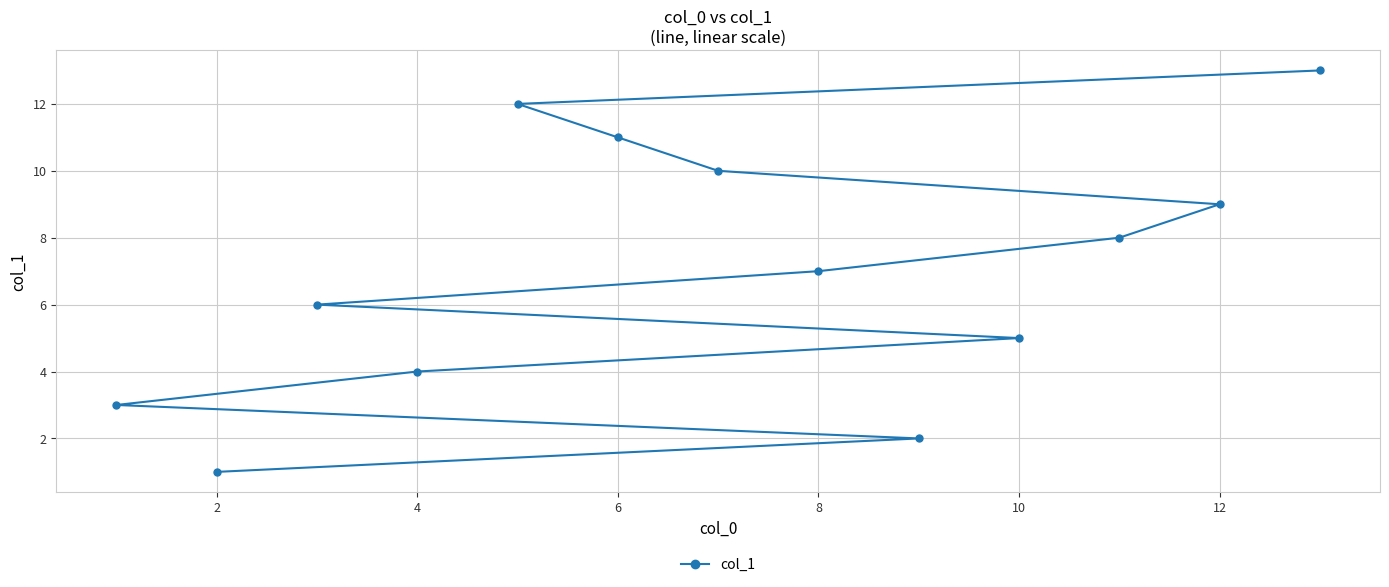

How many data points are above 7?

6